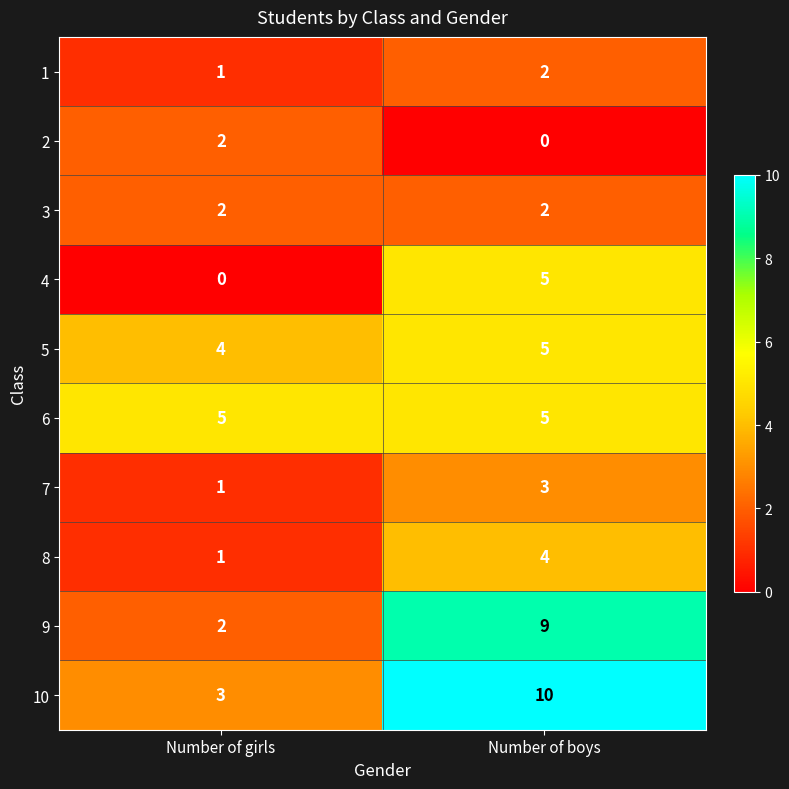

What is the sum of the 4 values at Number of boys and Number of girls?

5